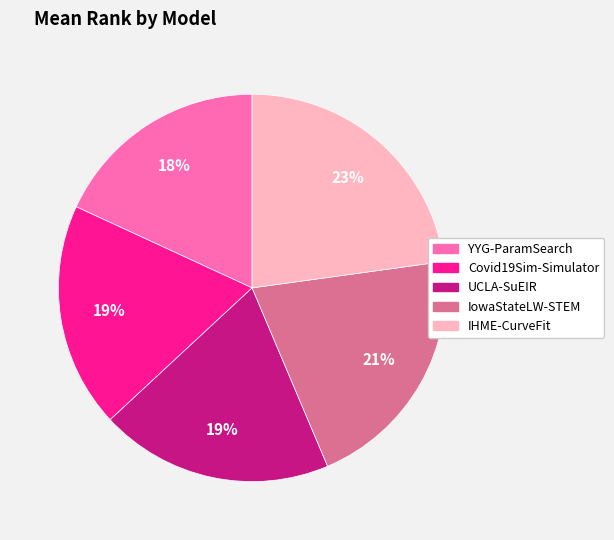

Does IowaStateLW-STEM account for over 50% of the chart?

No